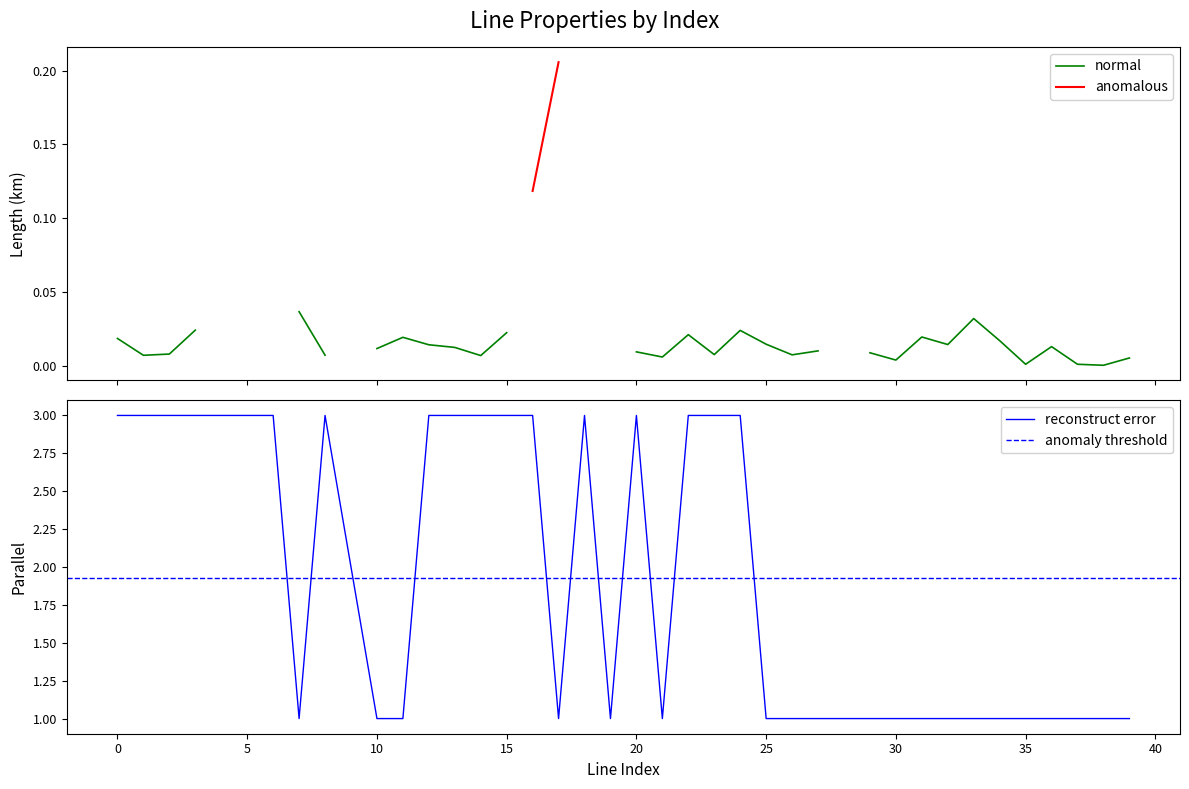

Rank the categories by value from lowest to highest.

7, 10, 11, 17, 19, 21, 25, 26, 27, 28, 29, 30, 31, 32, 33, 34, 35, 36, 37, 38, 39, 9, 0, 1, 2, 3, 4, 5, 6, 8, 12, 13, 14, 15, 16, 18, 20, 22, 23, 24